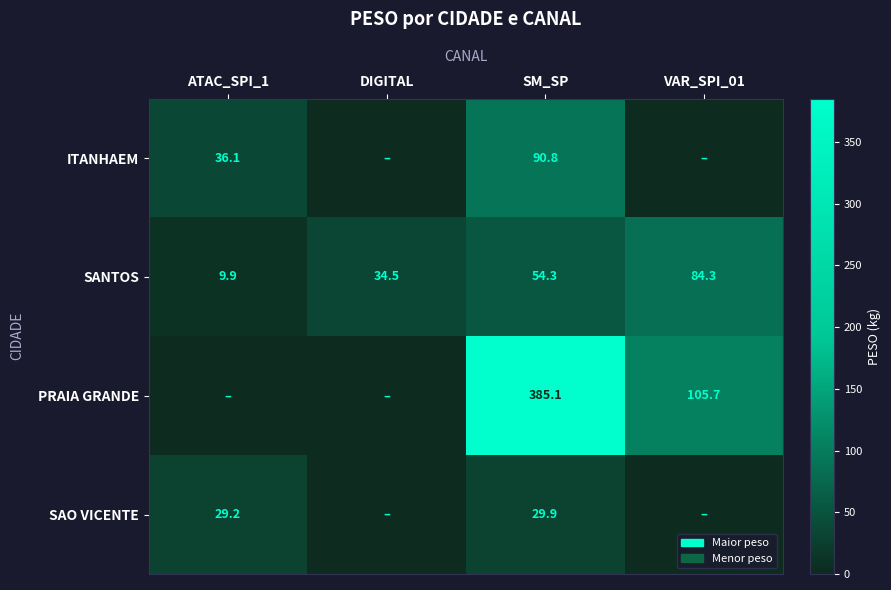

Where does the SANTOS series first go above 54?

SM_SP